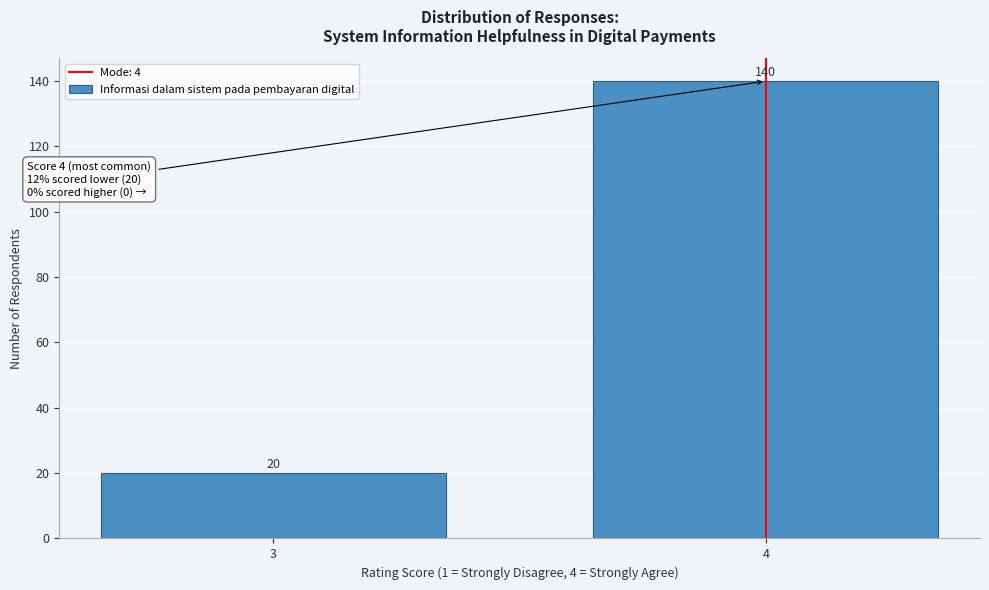

Reading left to right, transcribe all the data shown in this chart.

20	140